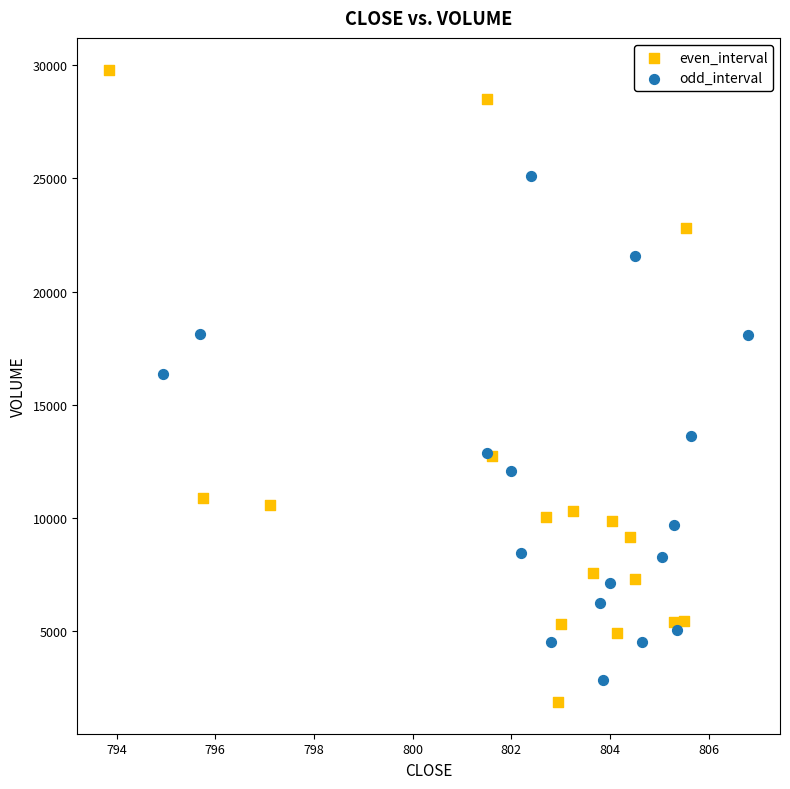

Which series reaches the minimum Y coordinate?

even_interval